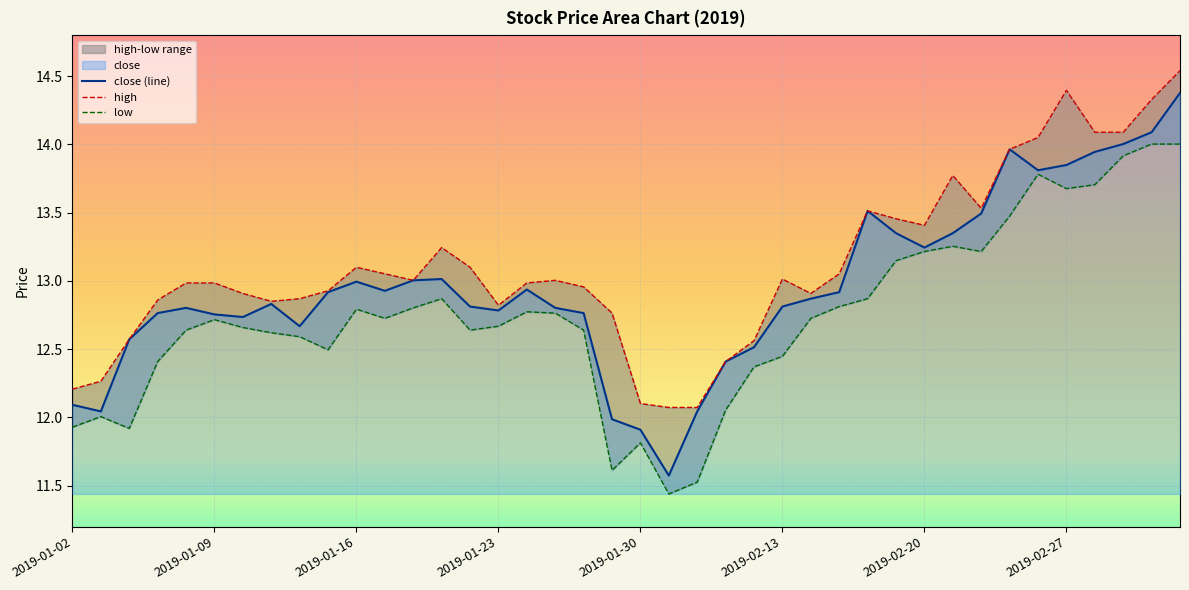

Which has a higher value, 2019-01-03 or 2019-01-23?

2019-01-23